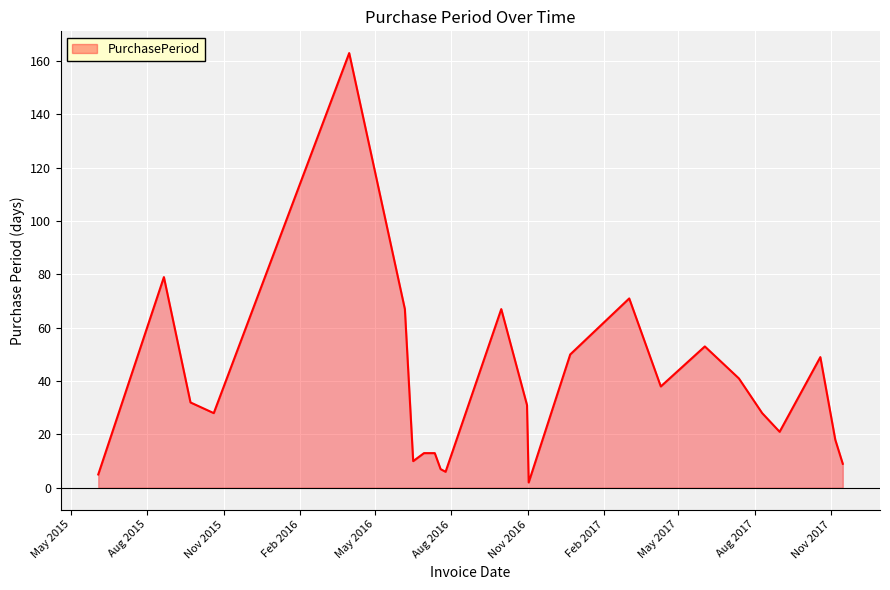

What is the difference between the maximum and minimum values?

161